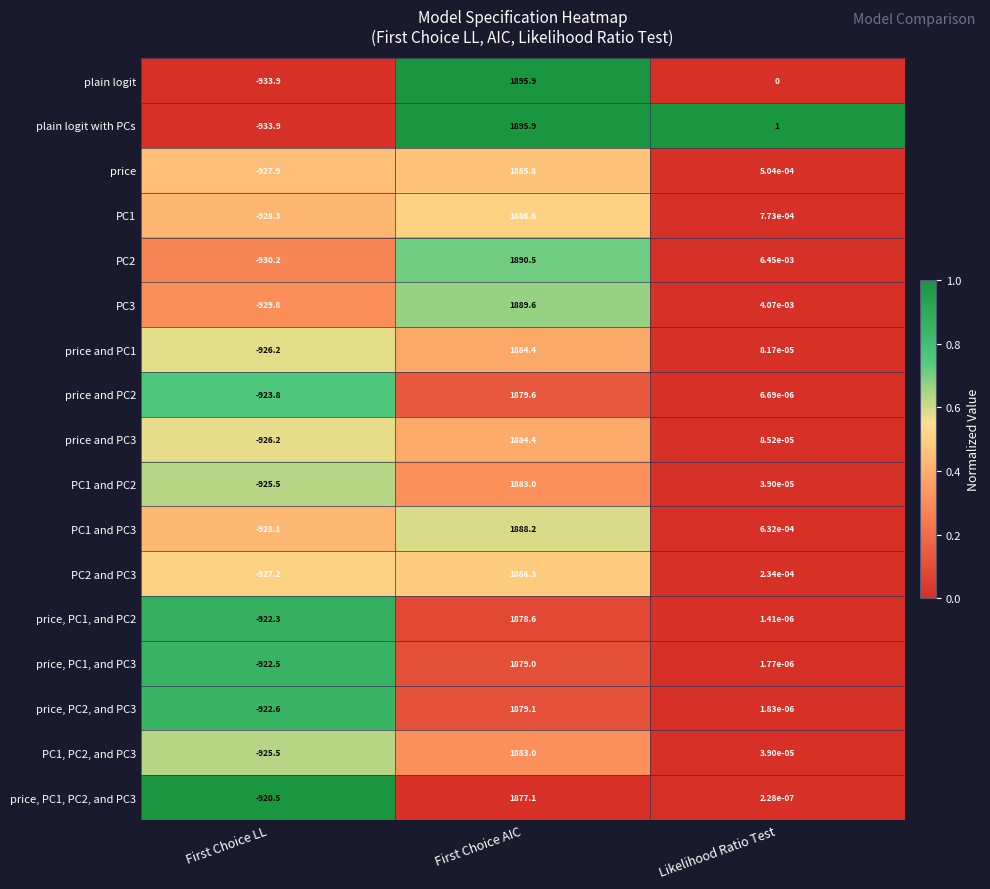

List the labels in order of price, PC1, and PC3 value, largest first.

First Choice AIC, Likelihood Ratio Test, First Choice LL